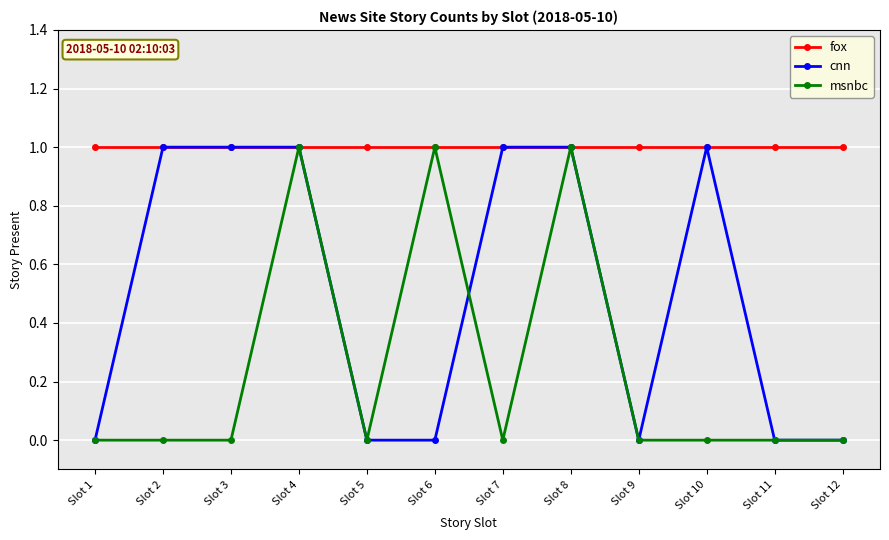

How many lines are shown in the chart?

3